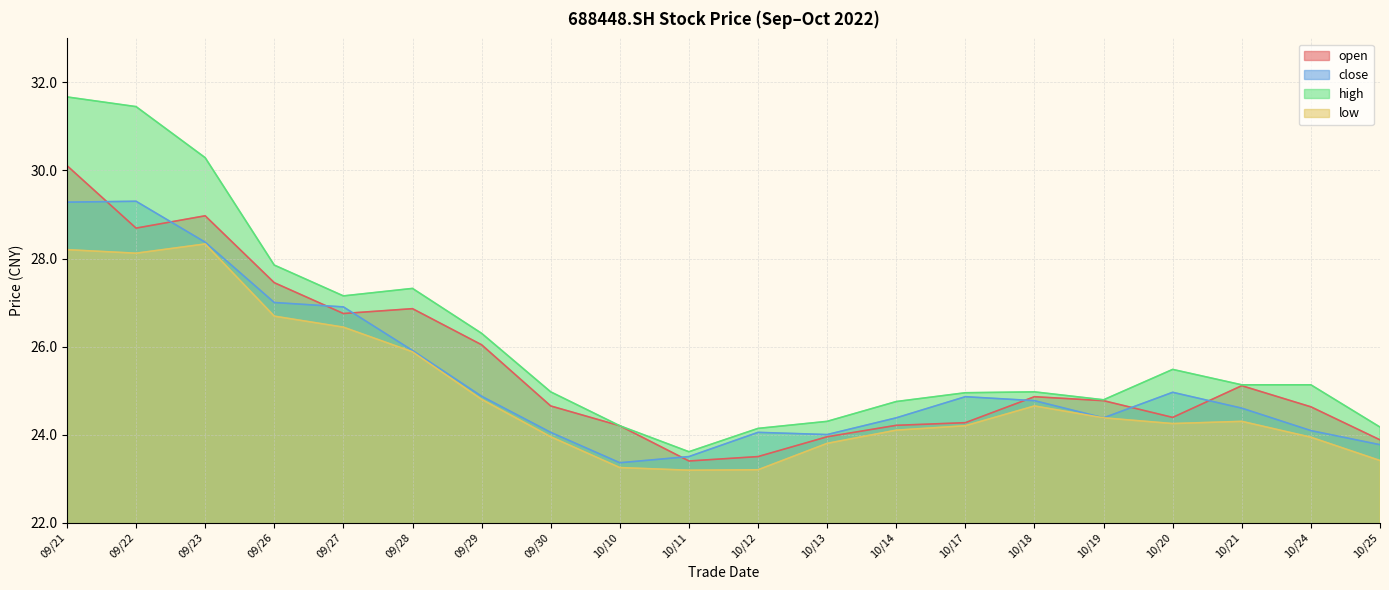

What position from the left is 10/19?

16